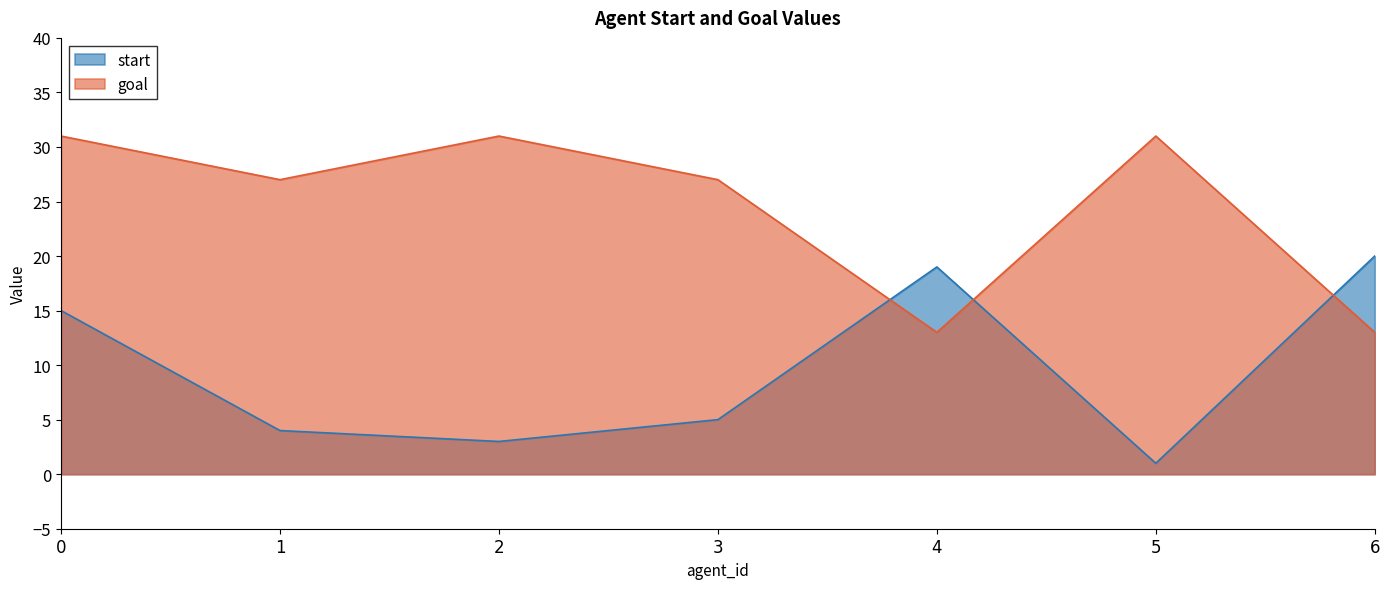

True or false: goal has more than 2 points higher than both neighbors.

False